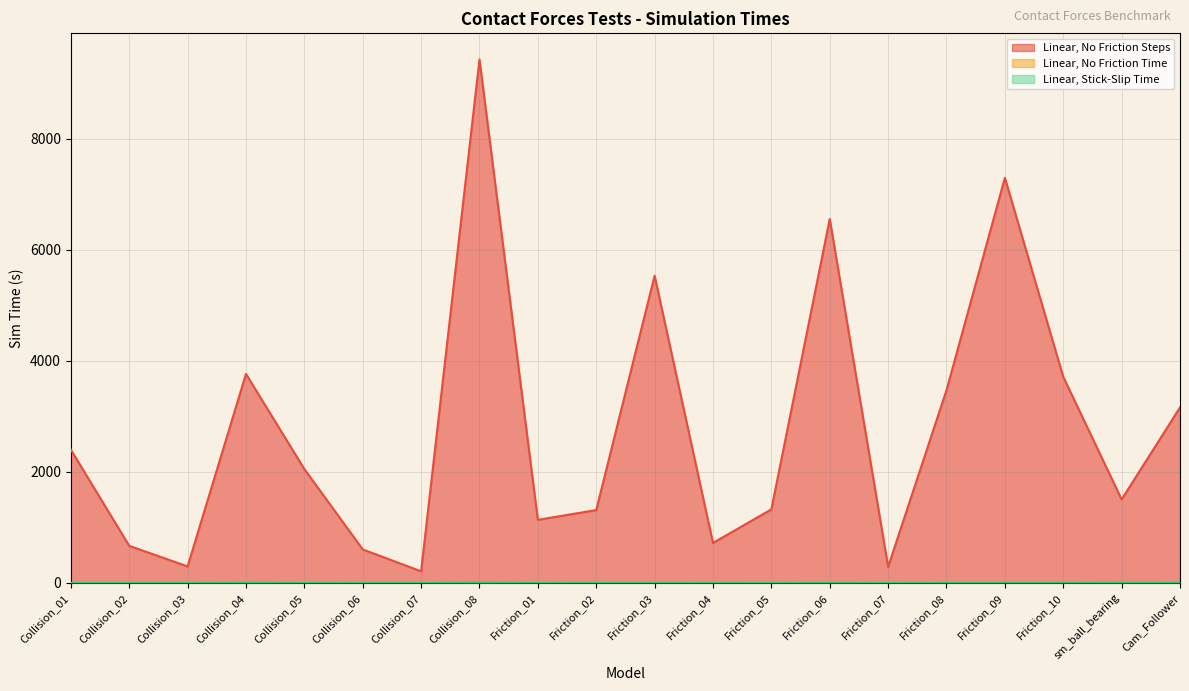

How many lines are shown in the chart?

3